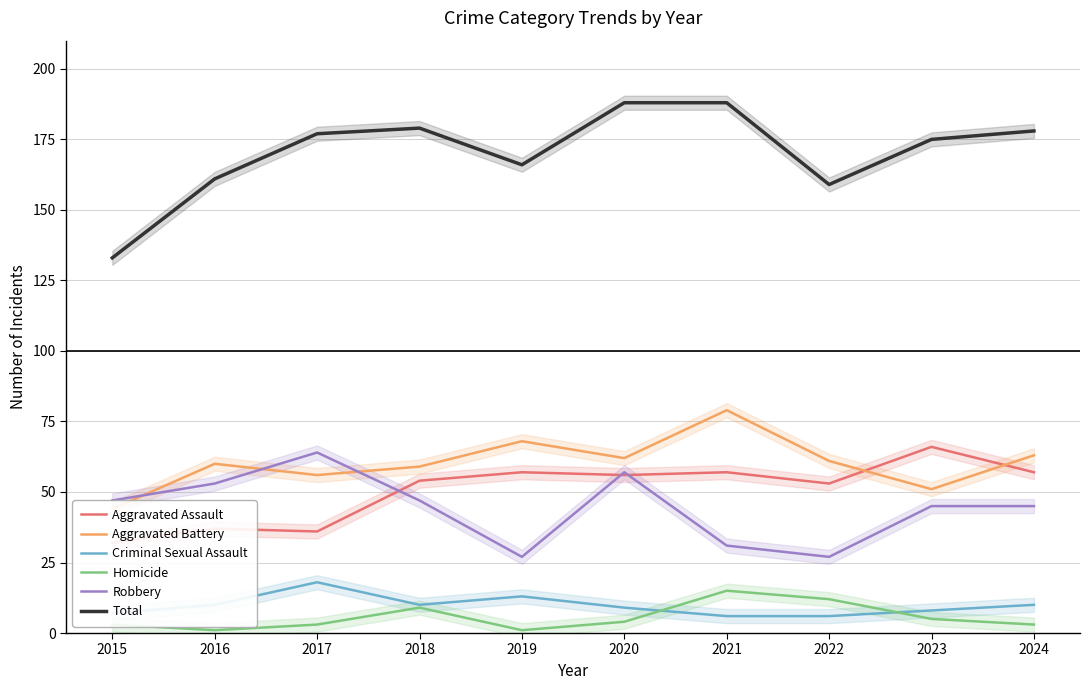

What are all the series names shown in the legend?

Aggravated Assault, Aggravated Battery, Criminal Sexual Assault, Homicide, Robbery, Total